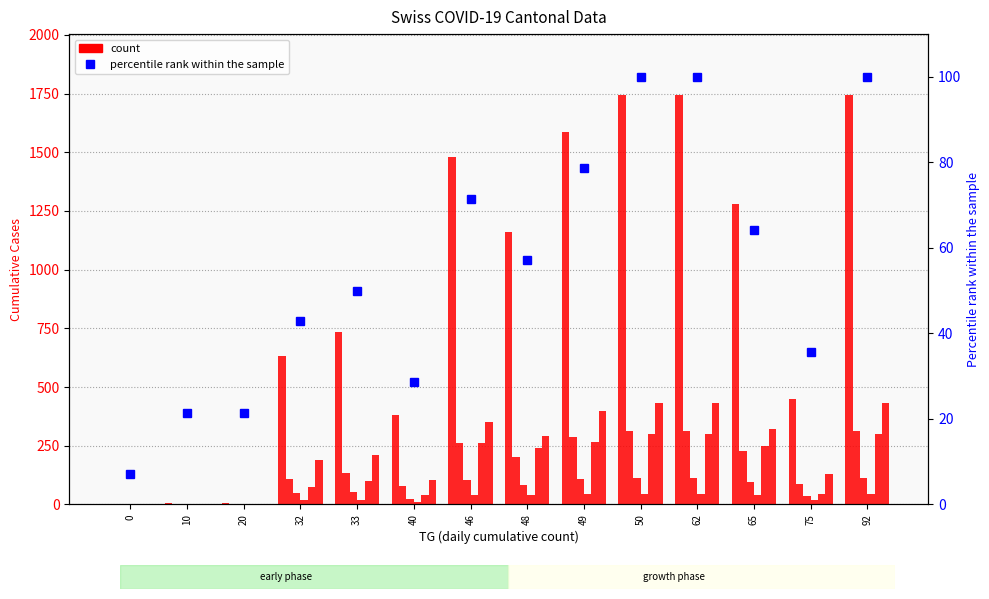

Is it true that CH equals 3.3 at 20?

False